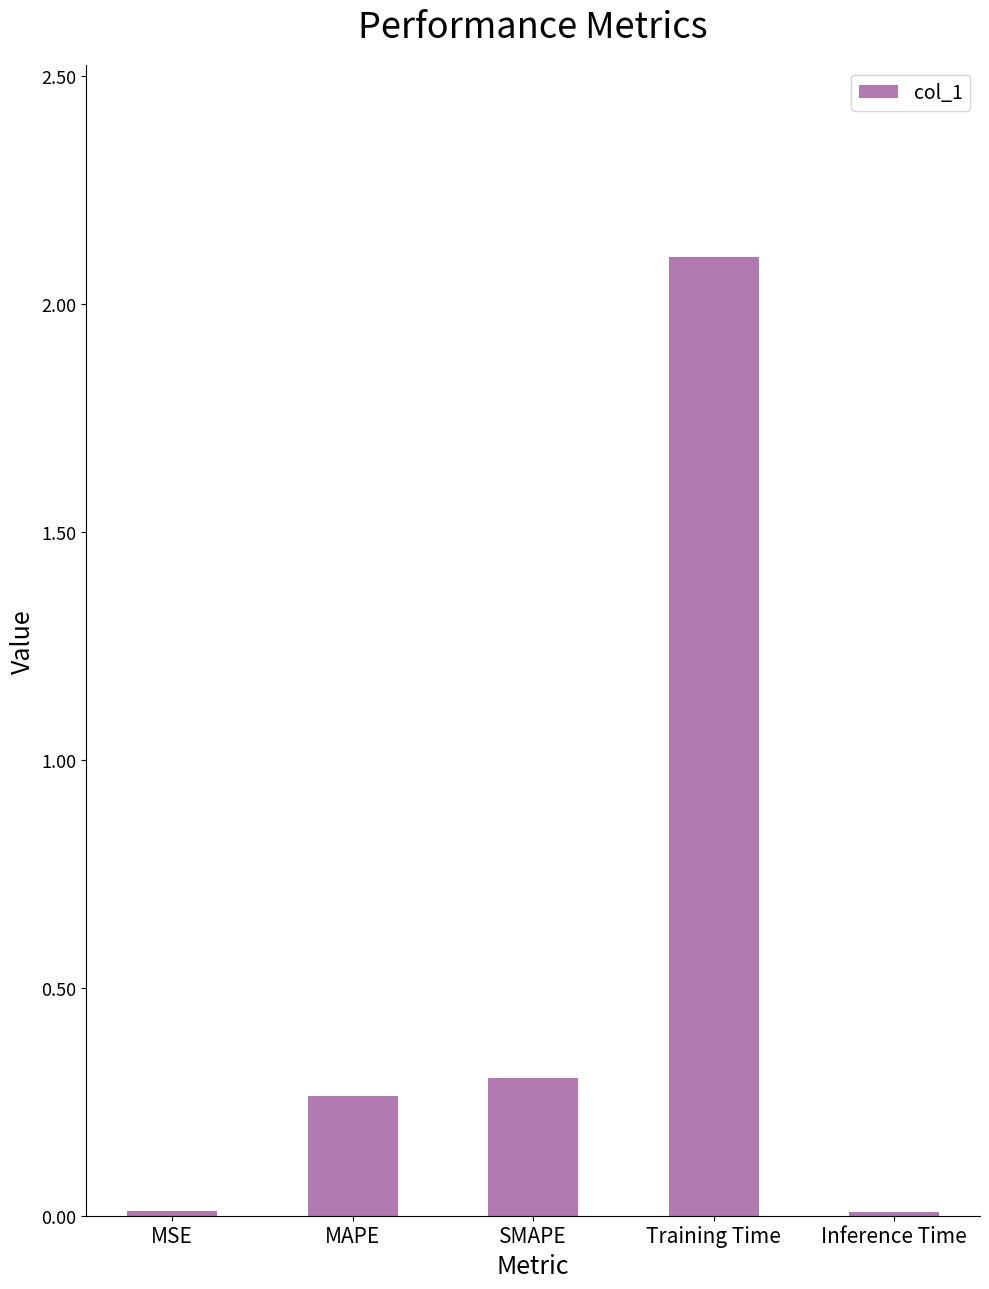

What is the change in value from MAPE to Training Time?

+1.8